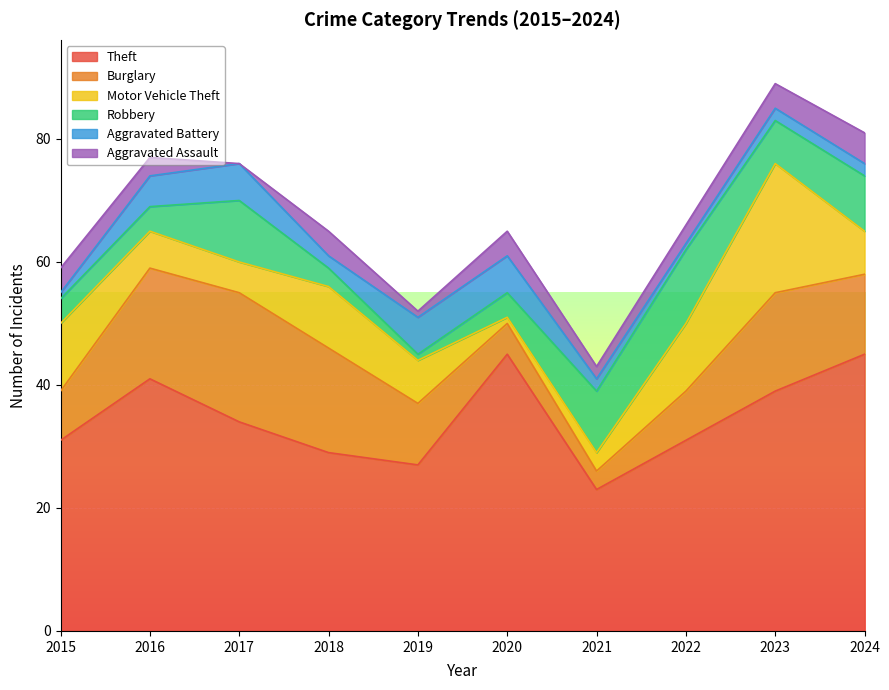

How many values in the Motor Vehicle Theft series exceed 7?

4